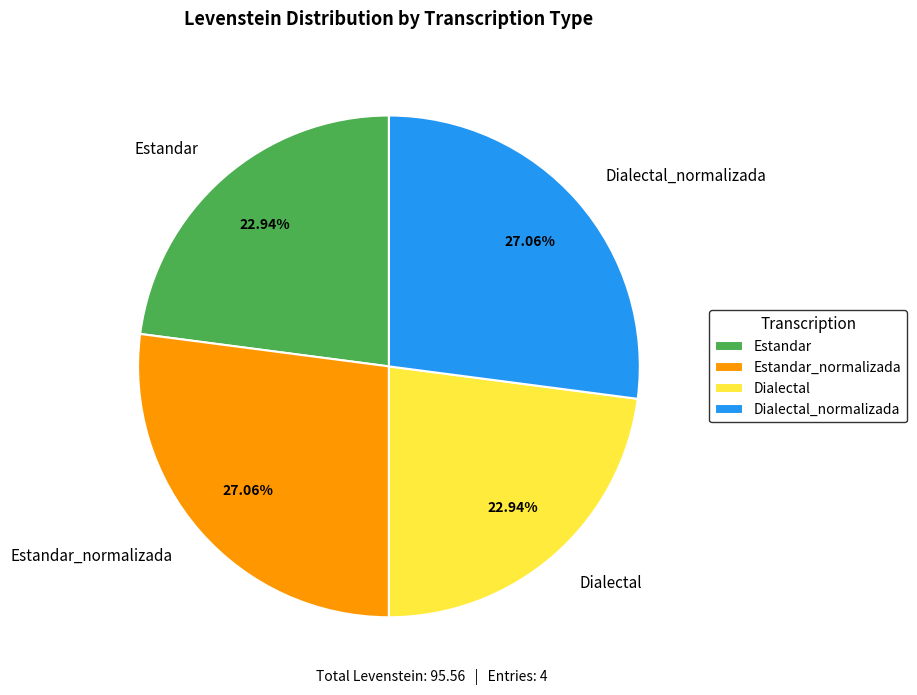

To the nearest percent, what is the difference between the largest and smallest slice percentages?

4%